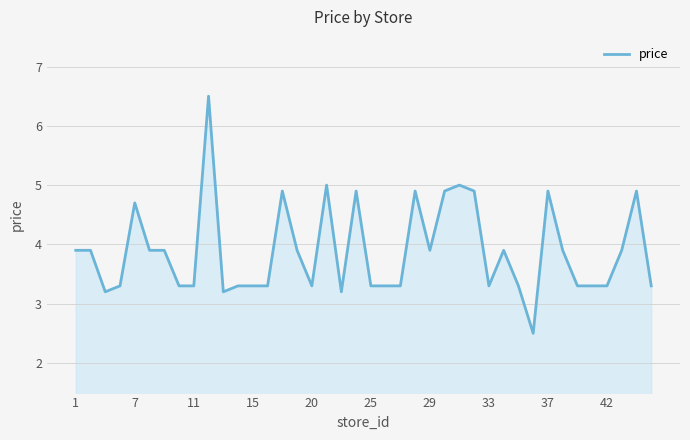

What is the greatest value displayed?

6.5